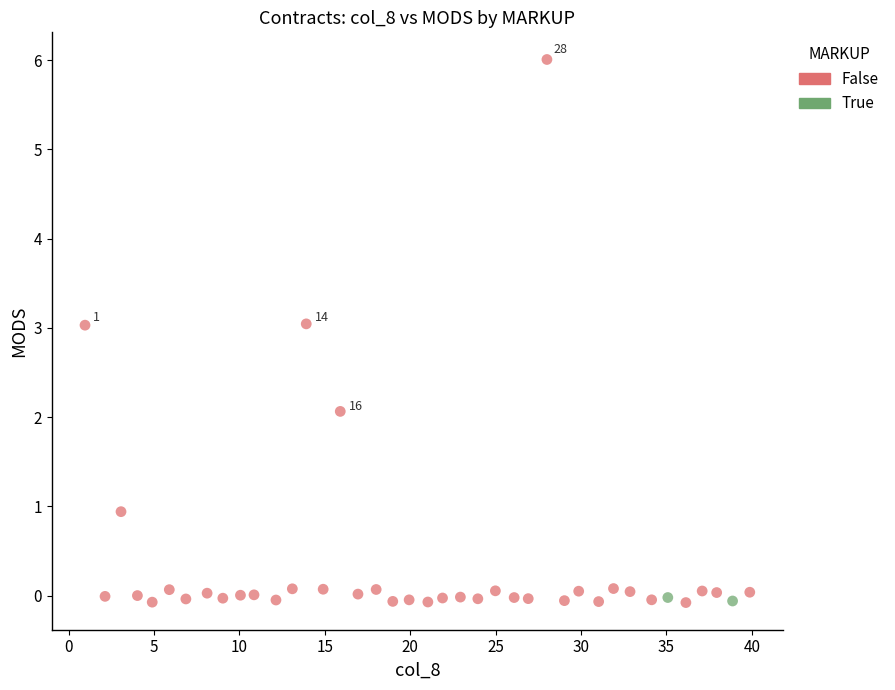

What are all the series names shown in the legend?

False, True